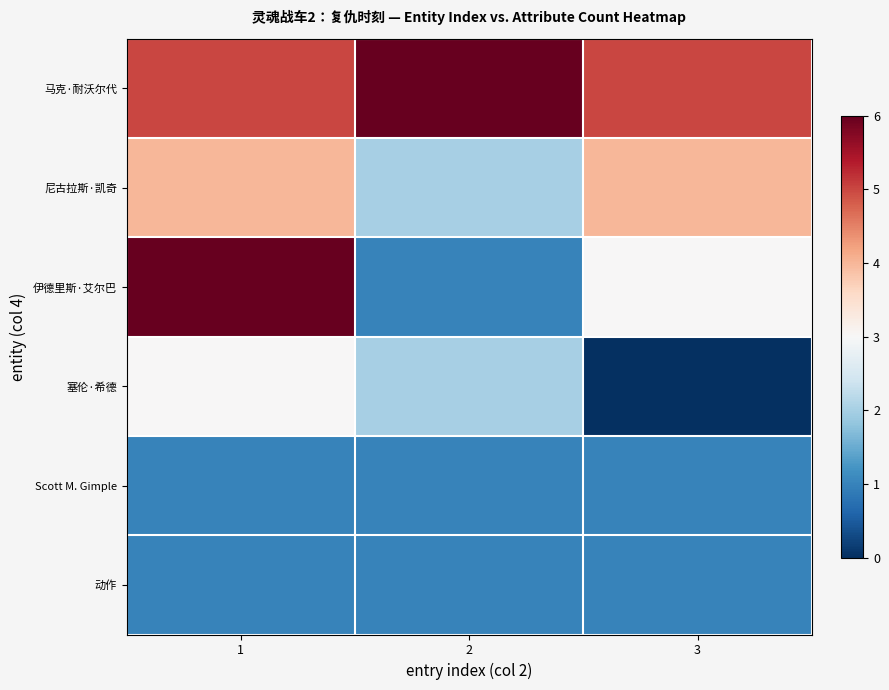

At which category is the sum across all series the highest?

1